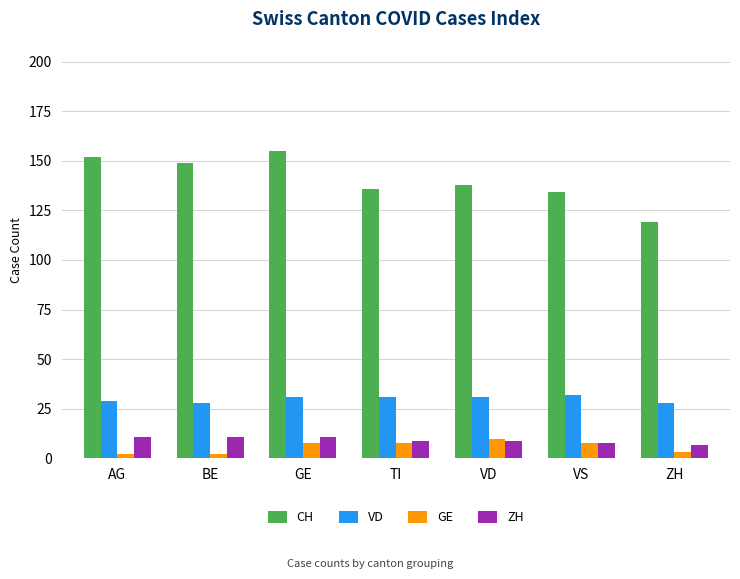

The value of GE at VD is 10. True or false?

True